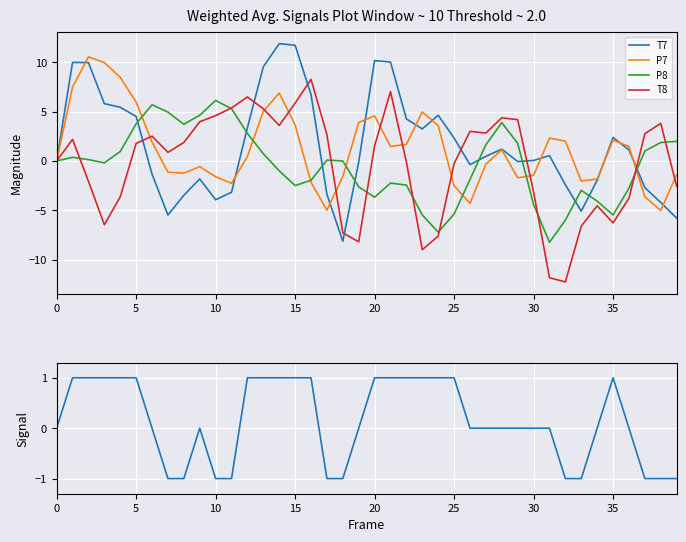

How many lines are shown in the chart?

5